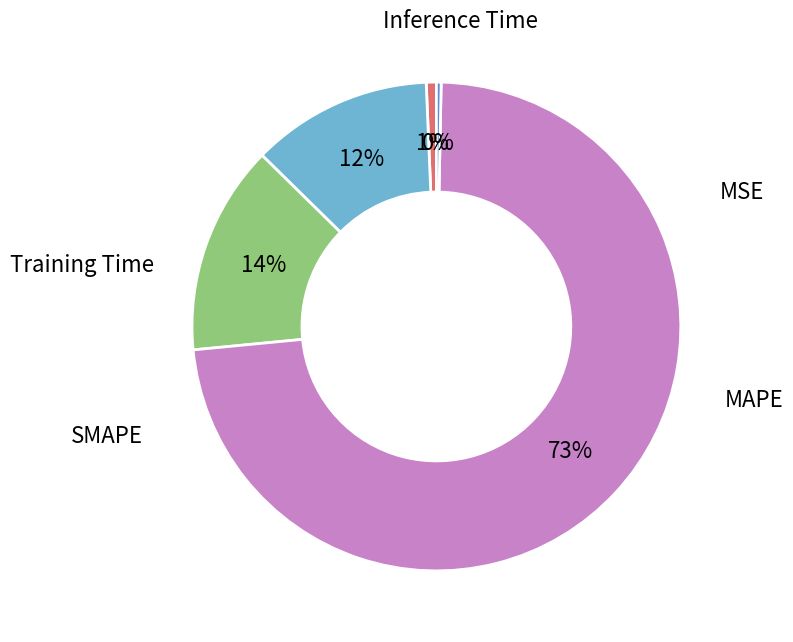

Is there any slice that represents more than half of the pie?

Yes